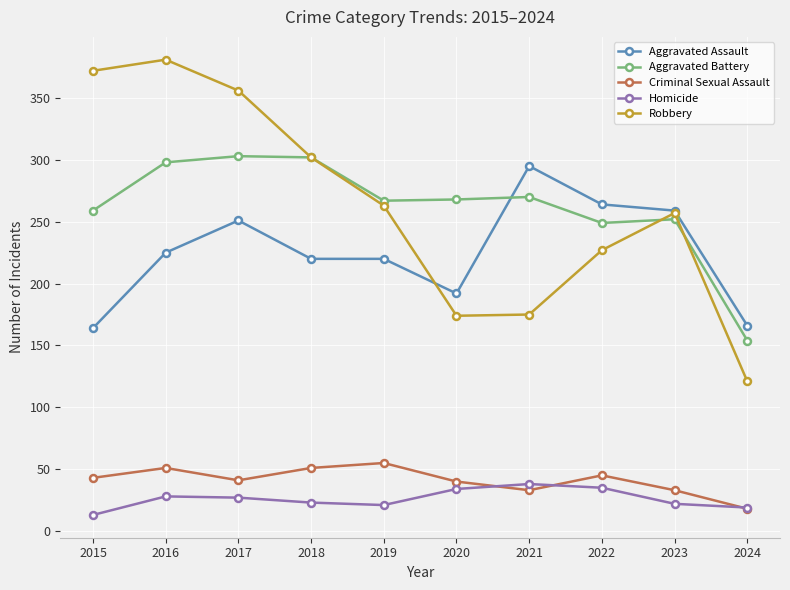

What is the minimum value shown in the chart?

13